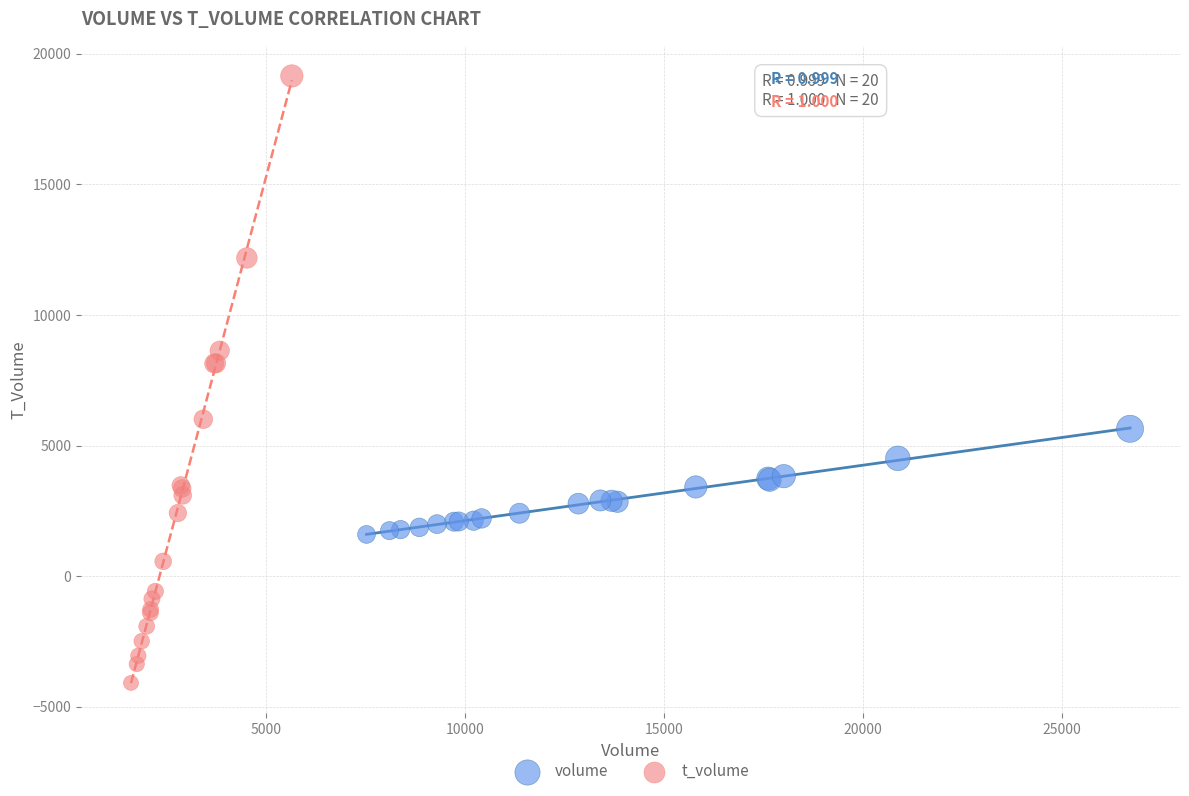

What are all the series names shown in the legend?

volume, t_volume